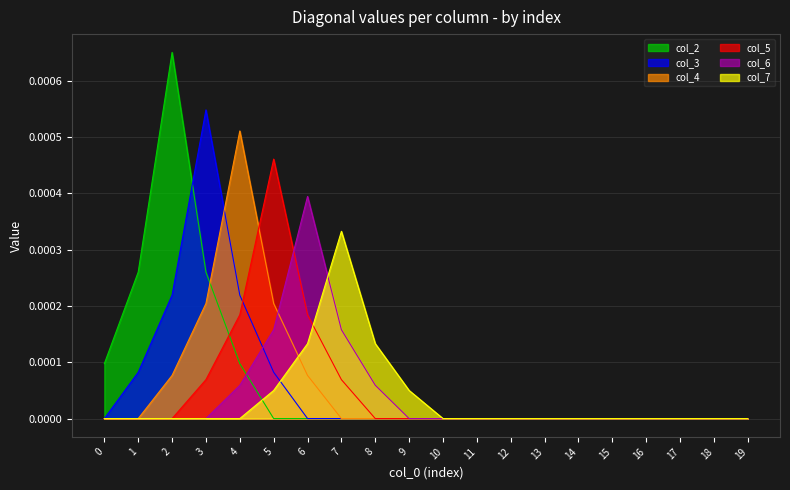

The col_5 series shows 0.0 at 10. True or false?

True